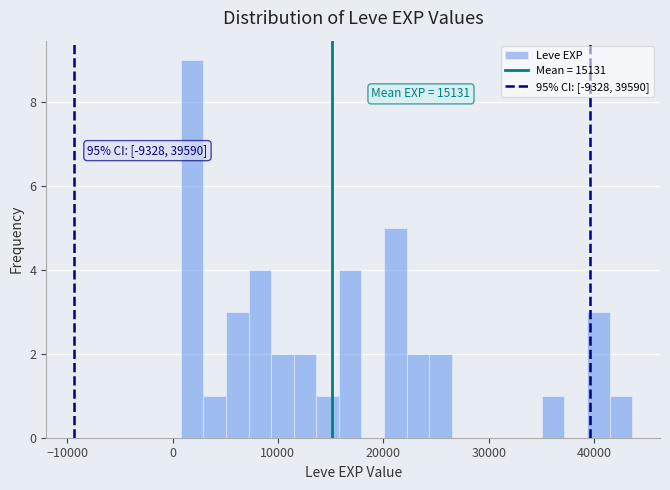

Read against the x-axis, roughly where is the centre of the tallest bar?

2000